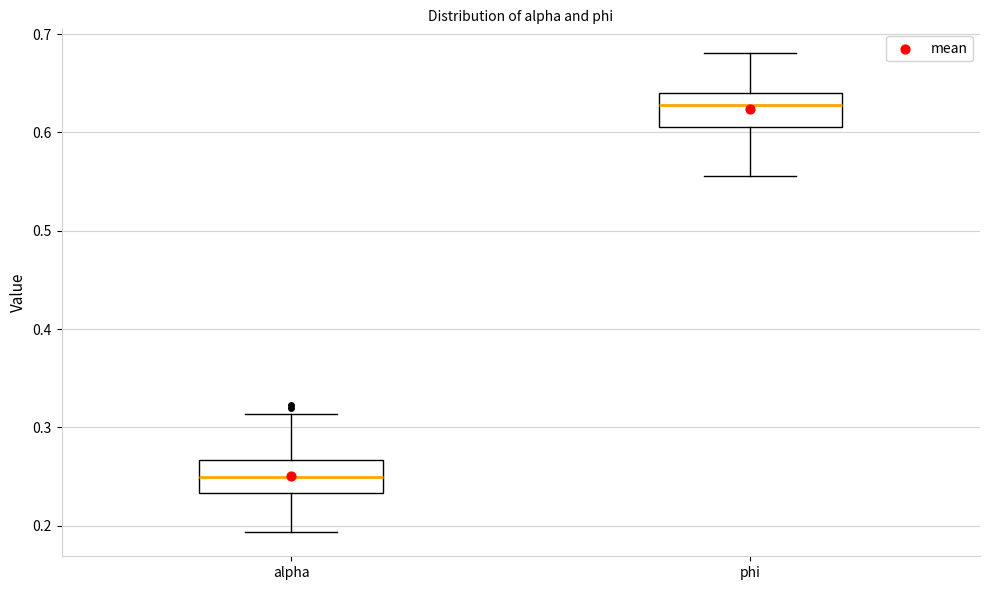

Which box has the highest median line?

phi